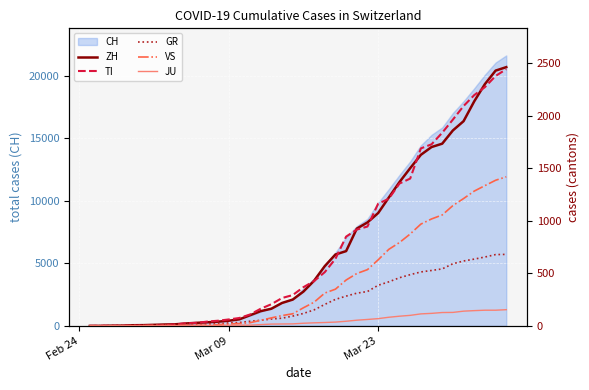

What is the maximum value for CH?

21617